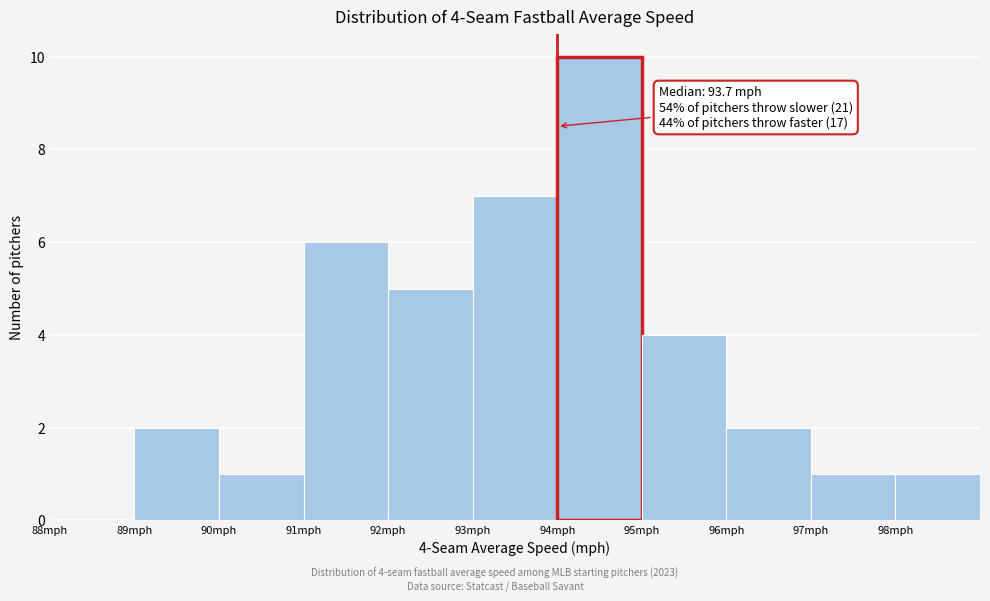

Over which range of the x-axis is the bar tallest?

94 to 95